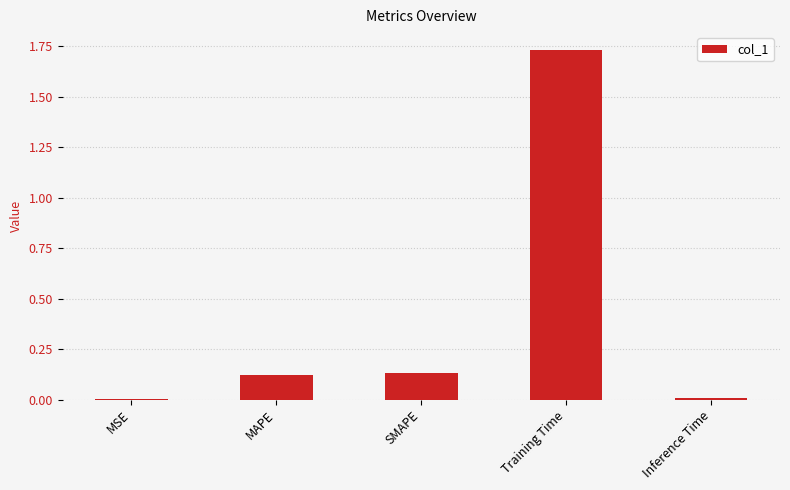

True or false: the data shows 3.1 at Training Time.

False